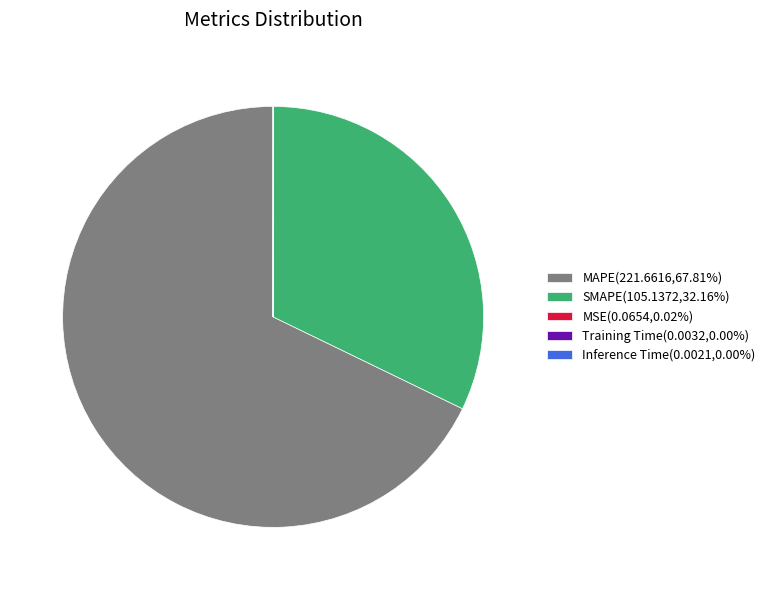

Is it true that MAPE is 68% of the pie?

True